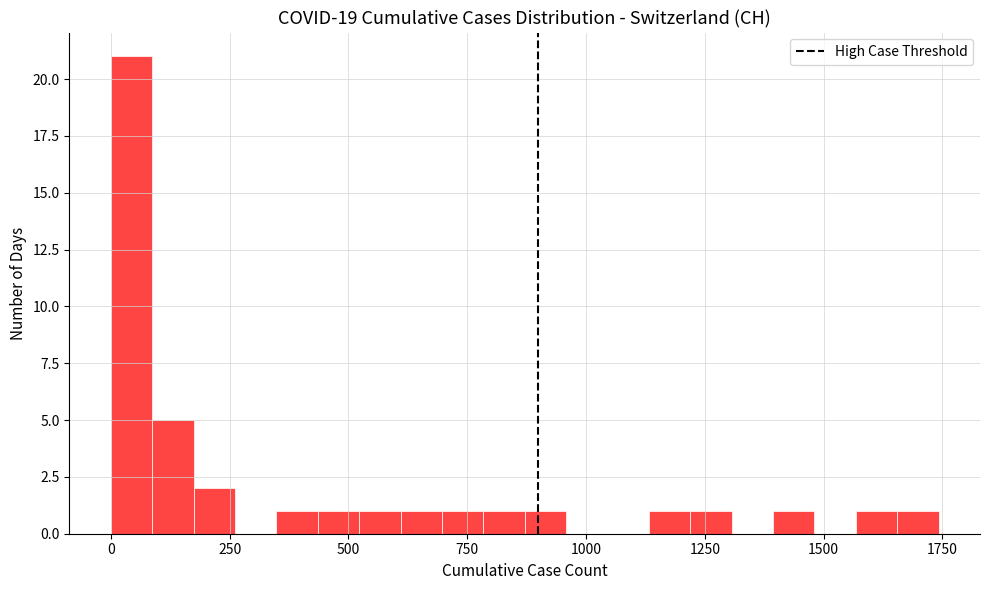

Around what value on the x-axis is the tallest bar? Give the approximate position of its centre, as read against the axis.

50